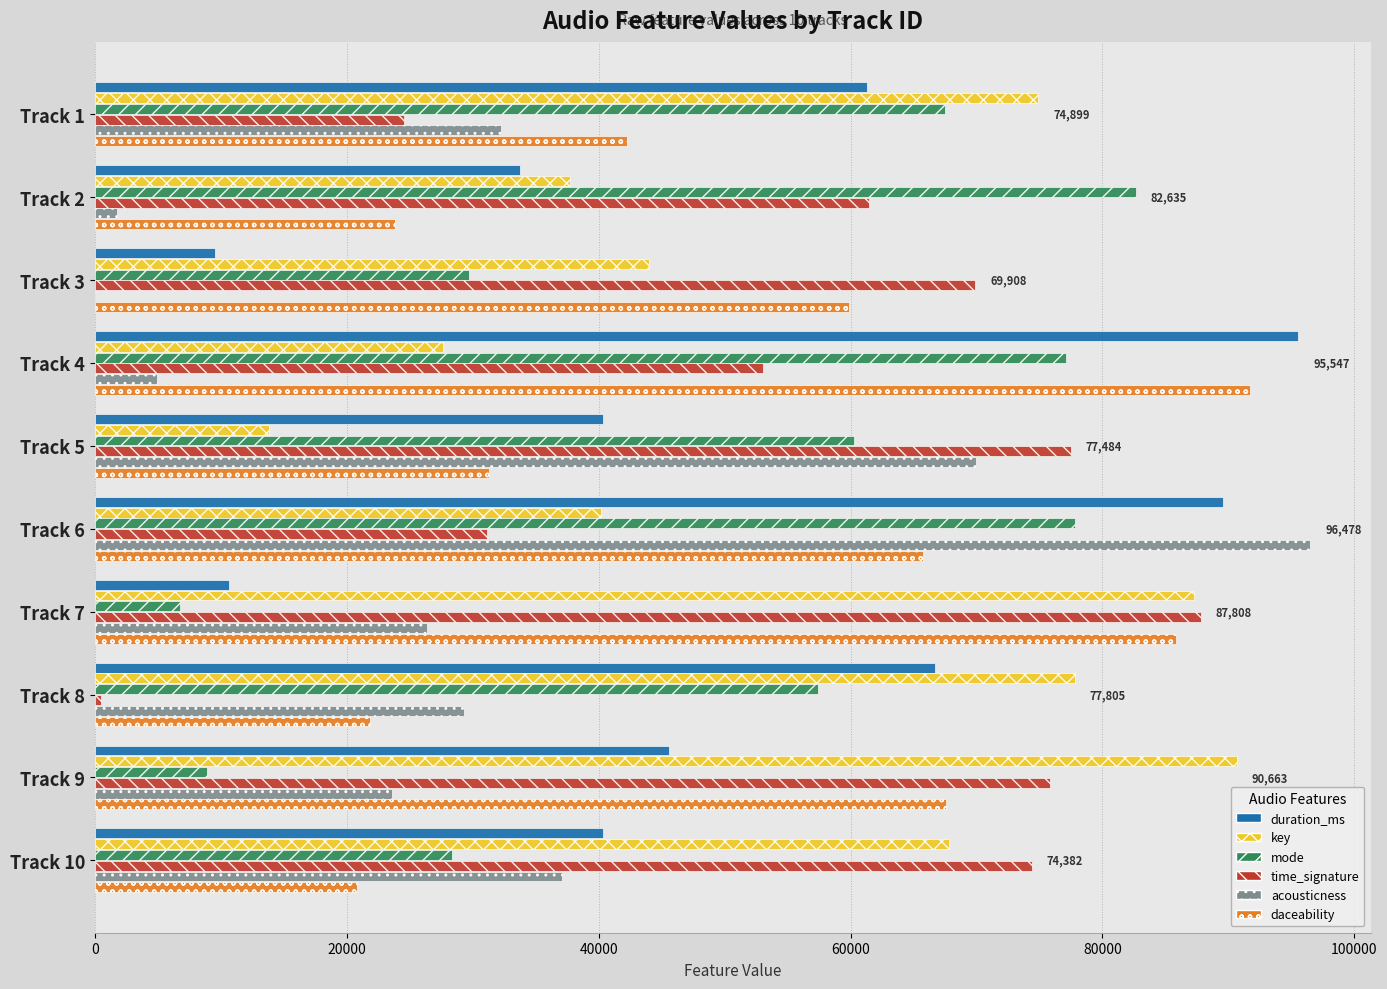

What is the sum of all acousticness values?

321785